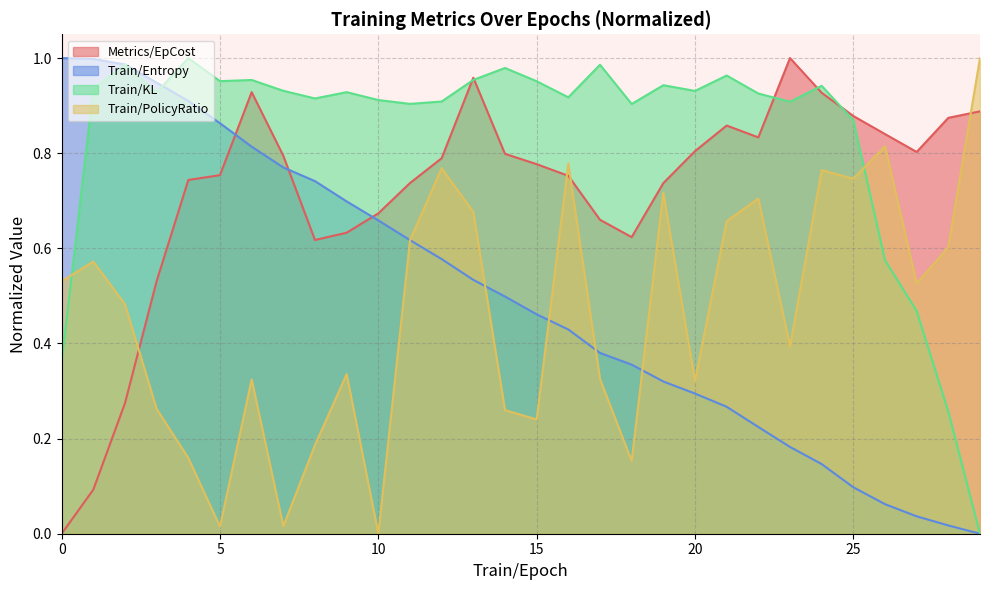

How many values in the Train/PolicyRatio series exceed 0?

29